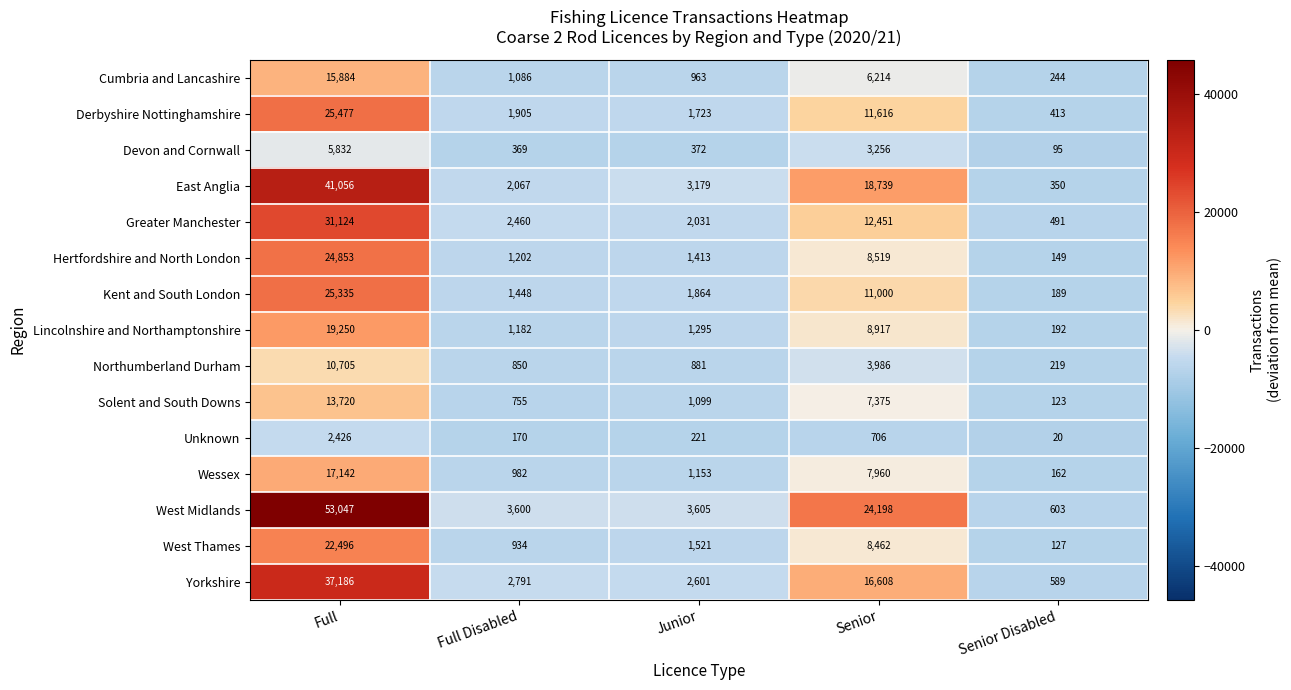

At Full Disabled, list the series in order from largest to smallest.

West Midlands, Yorkshire, Greater Manchester, East Anglia, Derbyshire Nottinghamshire, Kent and South London, Hertfordshire and North London, Lincolnshire and Northamptonshire, Cumbria and Lancashire, Wessex, West Thames, Northumberland Durham, Solent and South Downs, Devon and Cornwall, Unknown